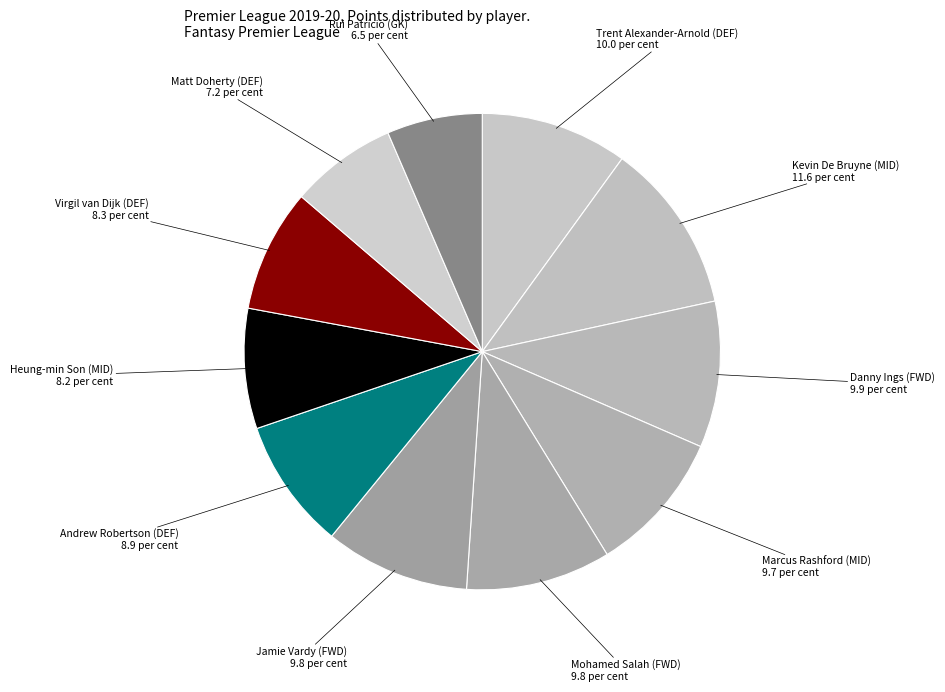

What is the ratio of the value at Andrew Robertson (DEF) to the value at Danny Ings (FWD)?

0.9